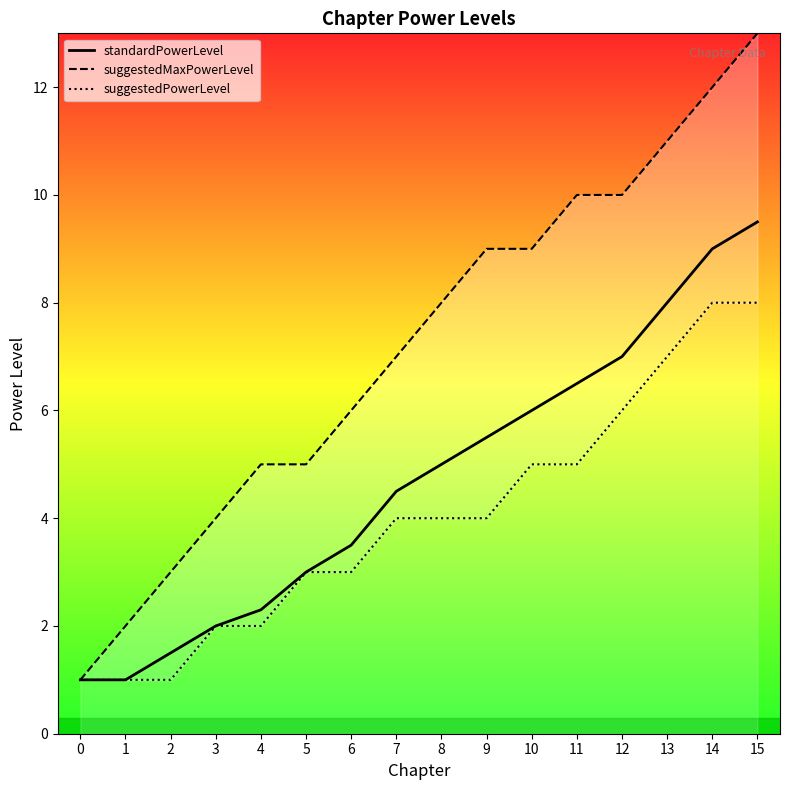

Is this an area chart (filled region under the line)?

No